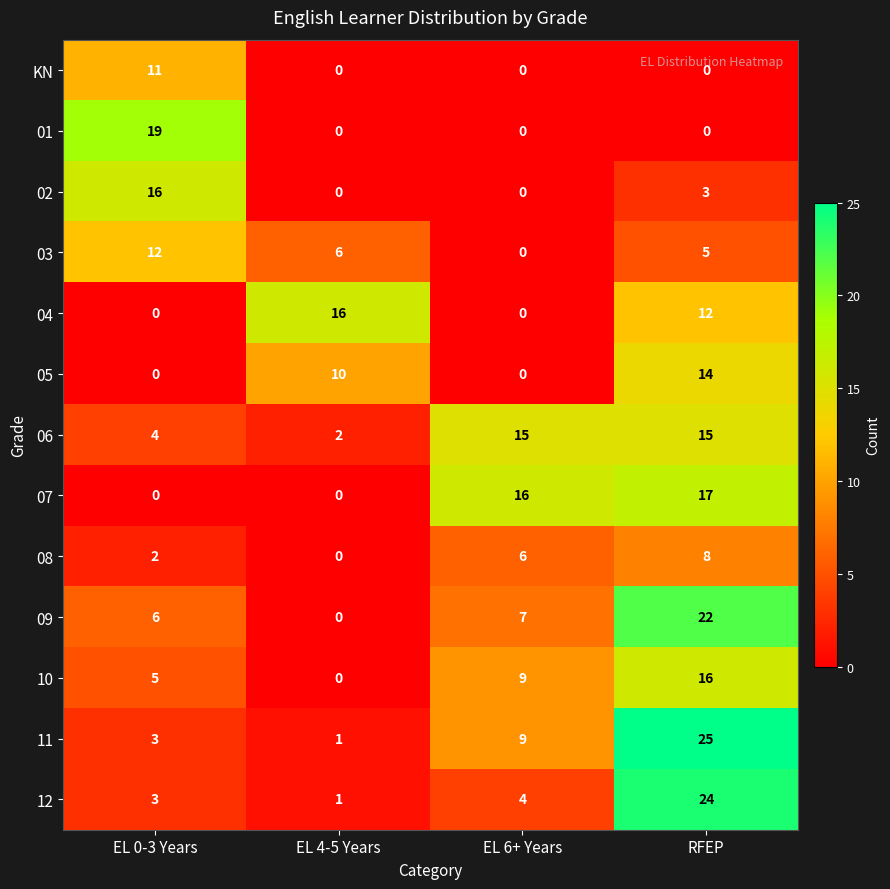

What is the average value of the 06 series?

9